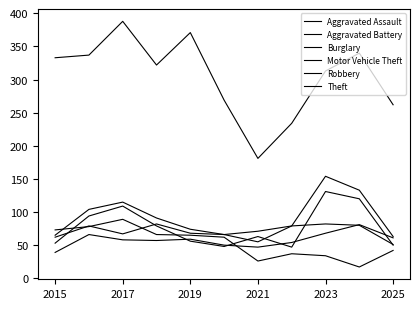

True or false: Theft has more than 2 points higher than both neighbors.

True